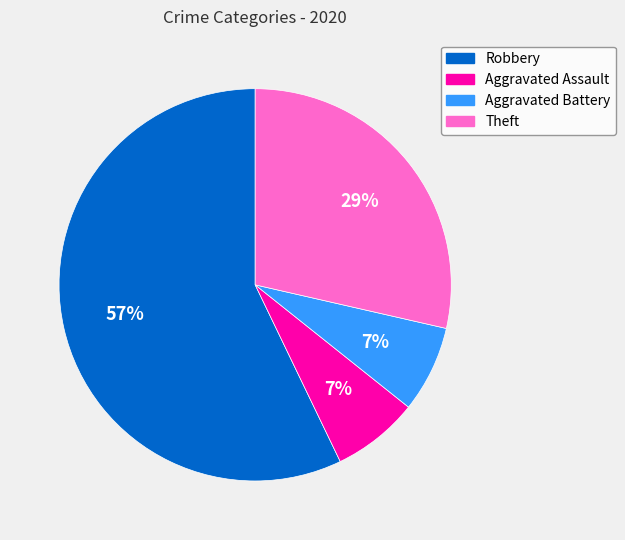

Is there a majority slice in this chart?

Yes